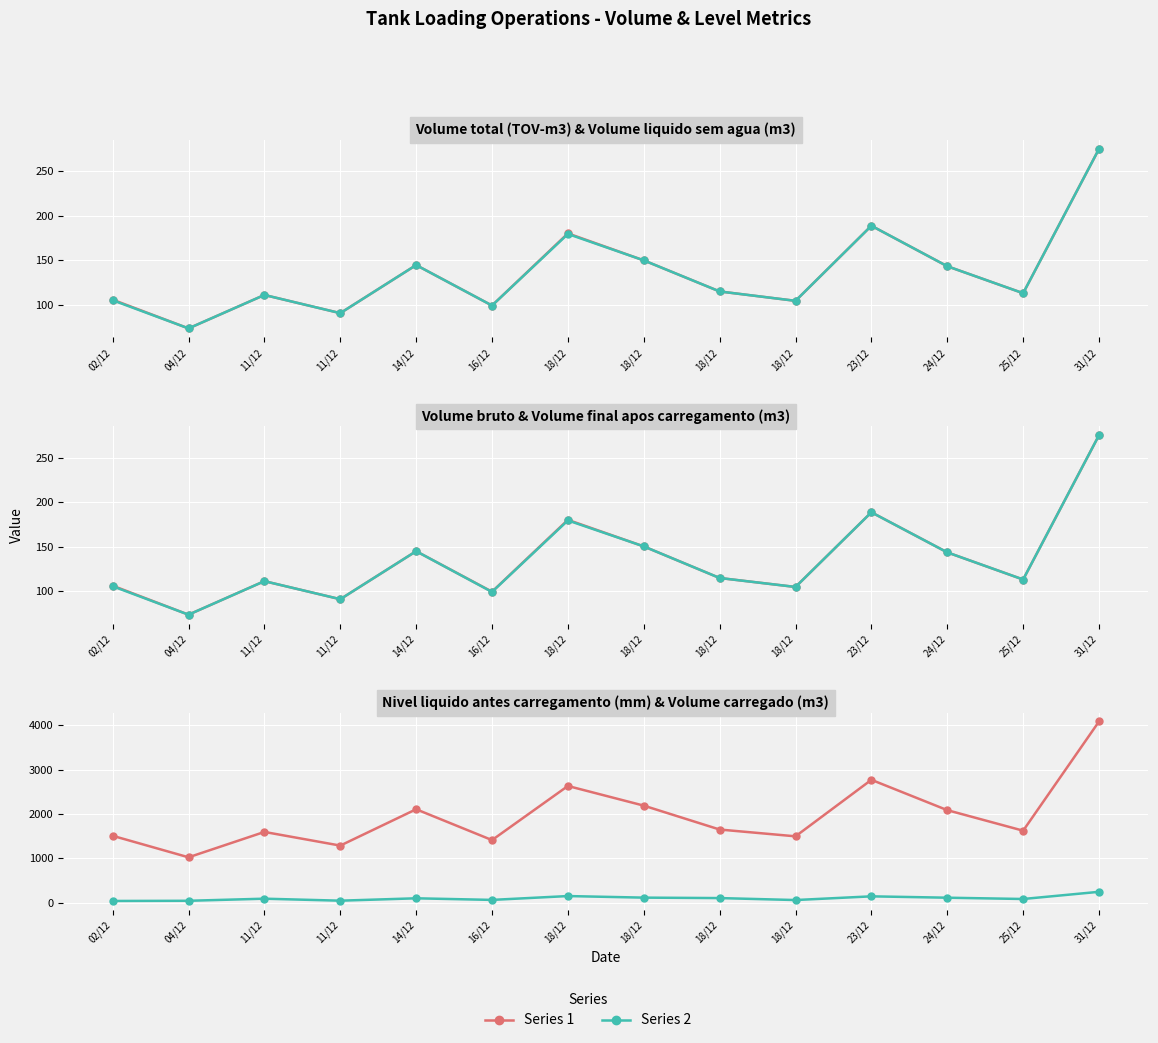

Reading right to left, extract all data points from this chart.

Series 1: 31/12=4086.0	25/12=1624.0	24/12=2087.0	23/12=2771.0	18/12=1497.0	18/12=1650.0	18/12=2189.0	18/12=2632.0	16/12=1412.0	14/12=2107.0	11/12=1288.0	11/12=1596.0	04/12=1024.0	02/12=1509.0
Series 2: 31/12=246.0	25/12=84.1	24/12=113.2	23/12=143.9	18/12=60.5	18/12=104.8	18/12=114.9	18/12=150.4	16/12=63.6	14/12=99.8	11/12=46.1	11/12=91.1	04/12=43.7	02/12=39.6